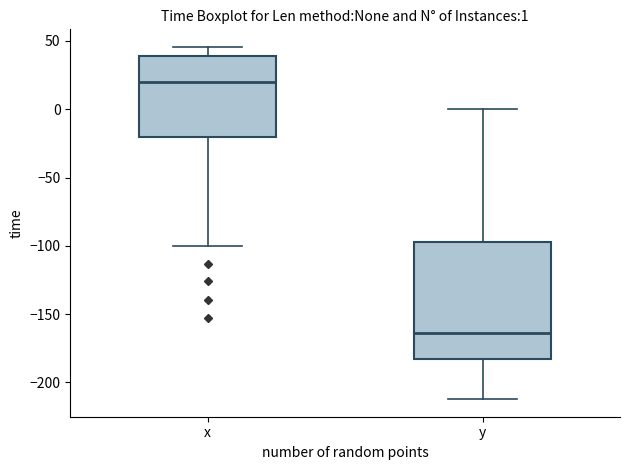

Which box has the highest median line?

x